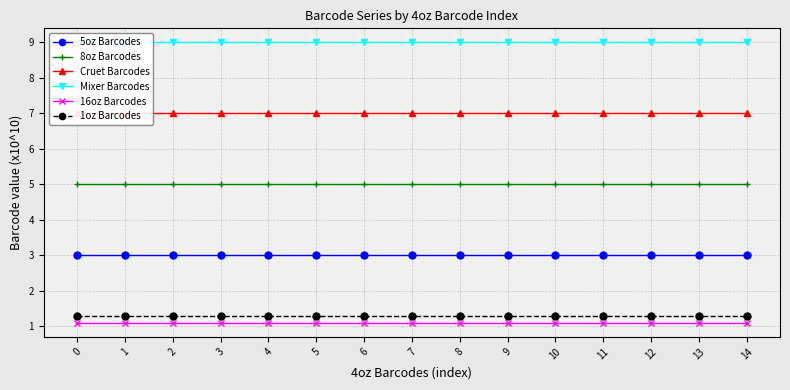

Where is the first local maximum for Cruet Barcodes?

1